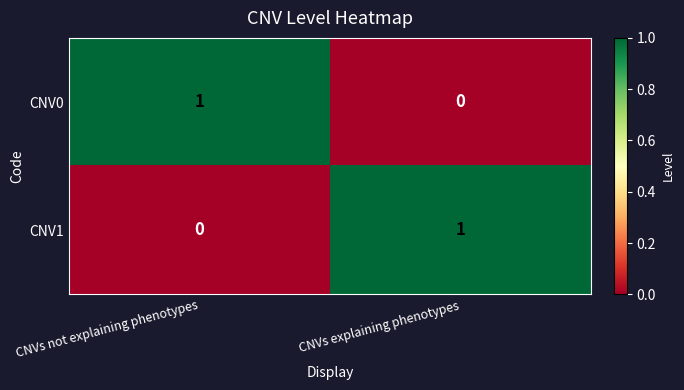

Rank the series at CNVs explaining phenotypes from lowest to highest value.

CNV0, CNV1